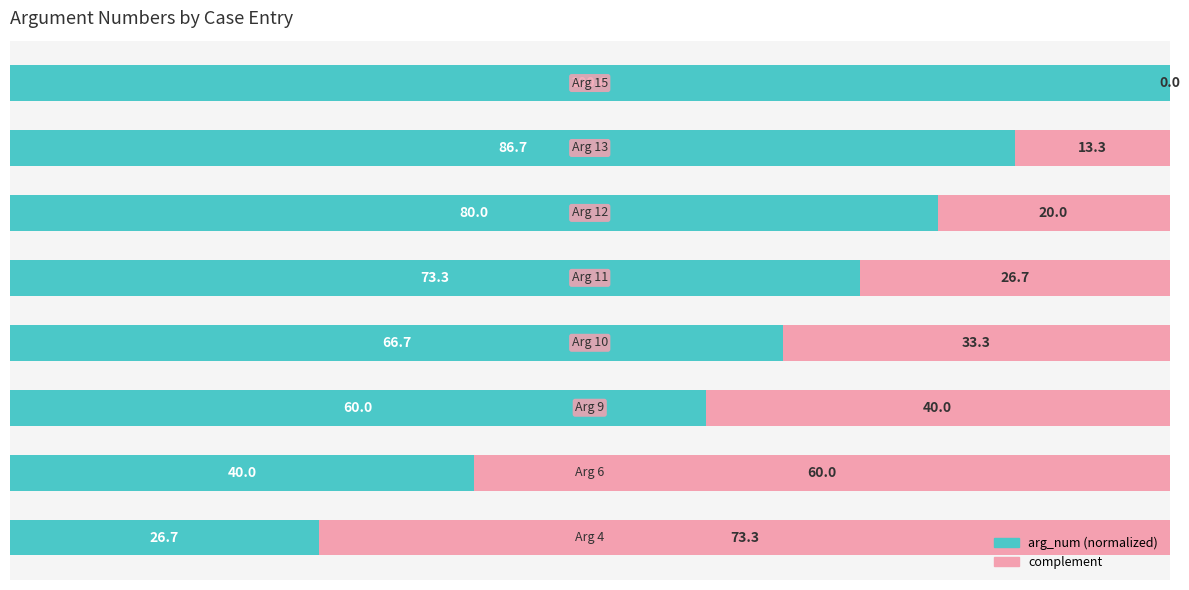

True or false: arg_num has a value of 93.2 at 2.

False